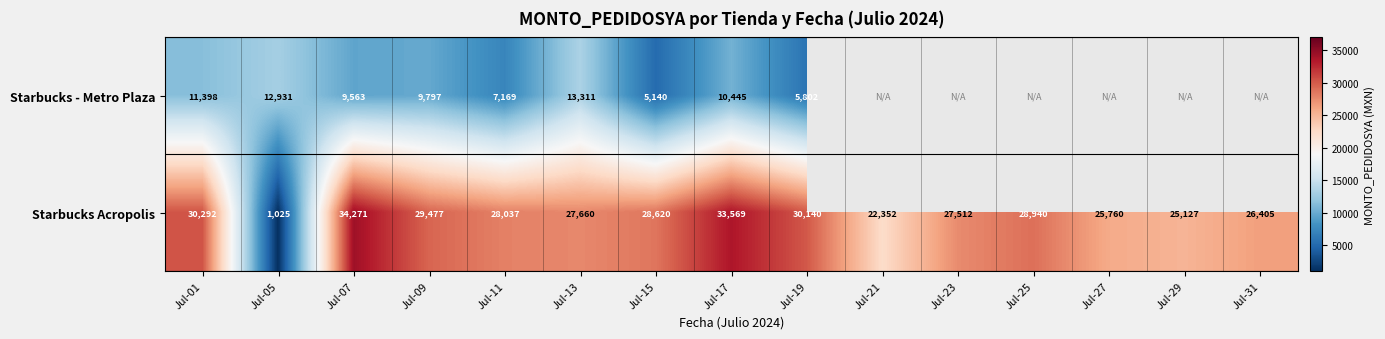

What is the highest value of the Starbucks Acropolis series?

34271